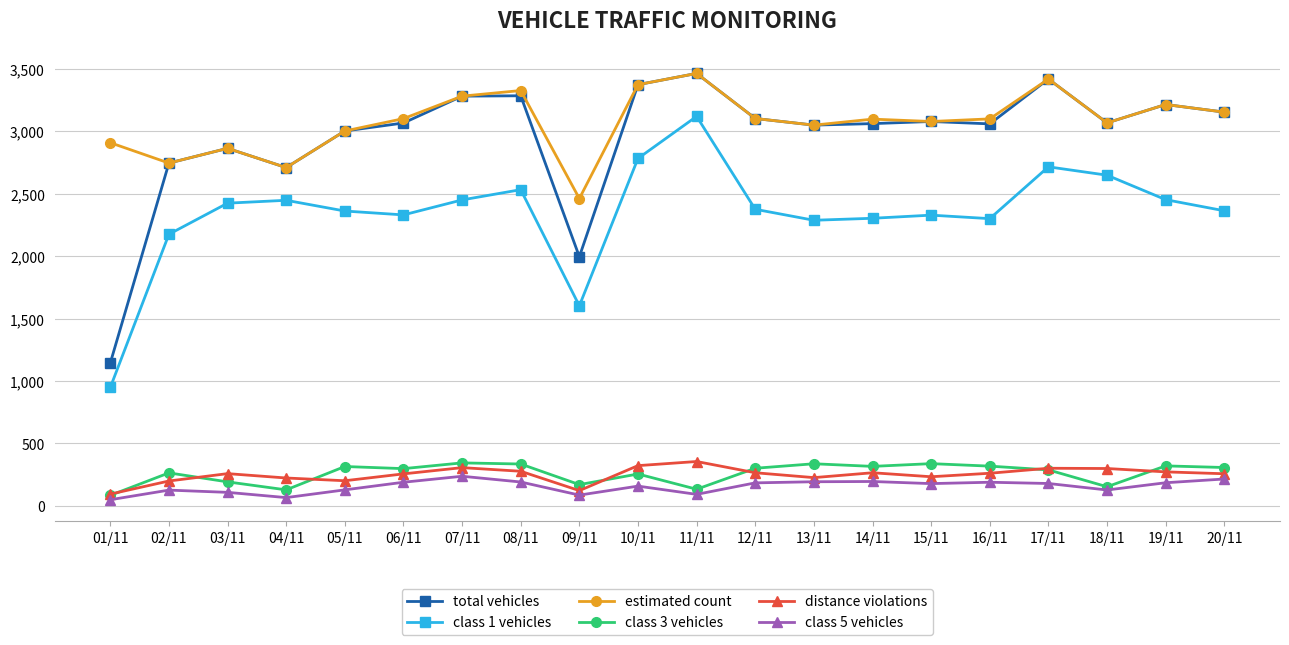

What position from the left is 18/11?

18